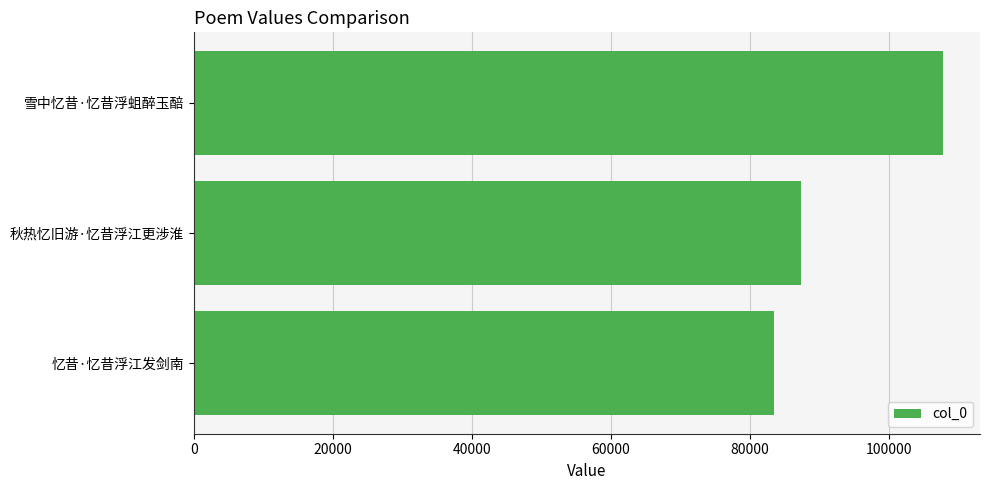

Read the value at 秋热忆旧游·忆昔浮江更涉淮, to the nearest 100.

87400